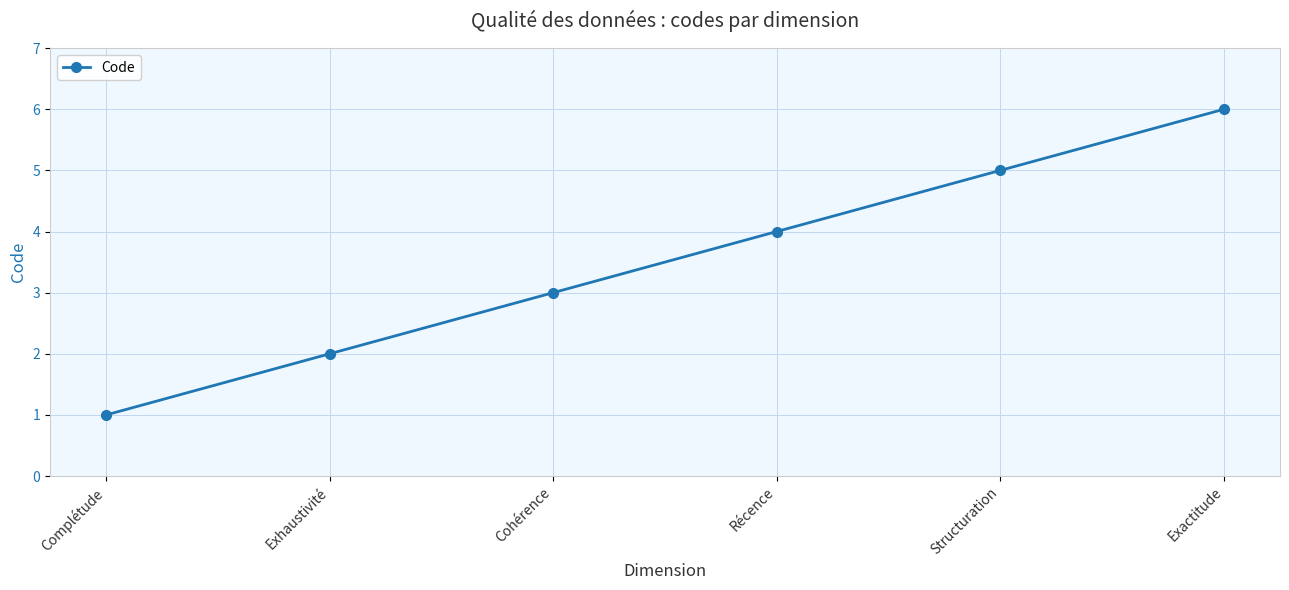

What is the maximum value shown in the chart?

6